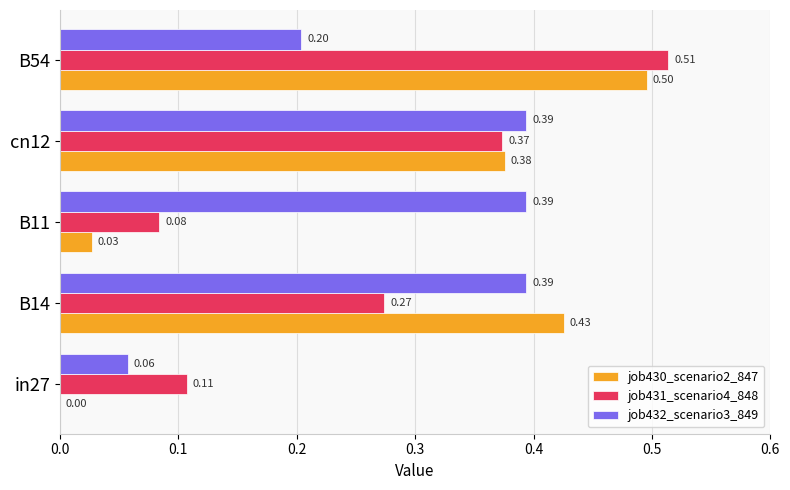

What is the sum of the job430_scenario2_847 values at B54 and cn12?

0.9